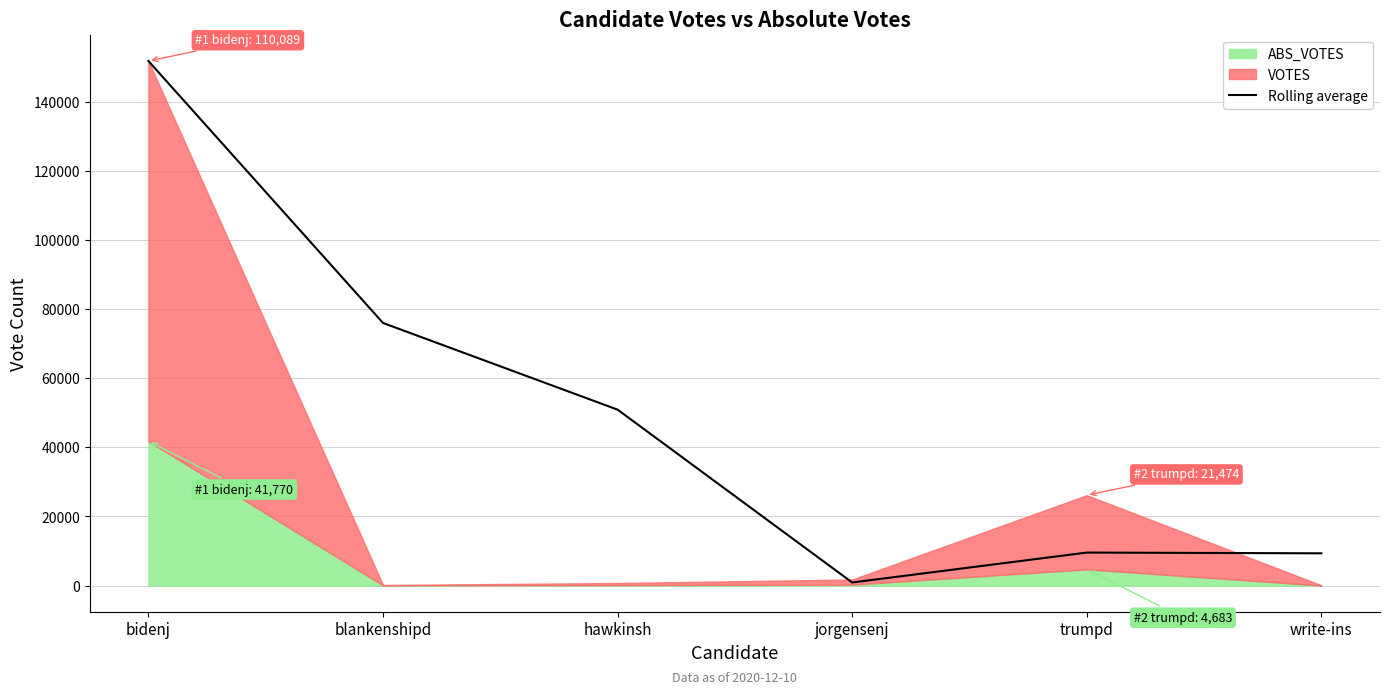

True or false: the data shows 76017.0 at blankenshipd.

True